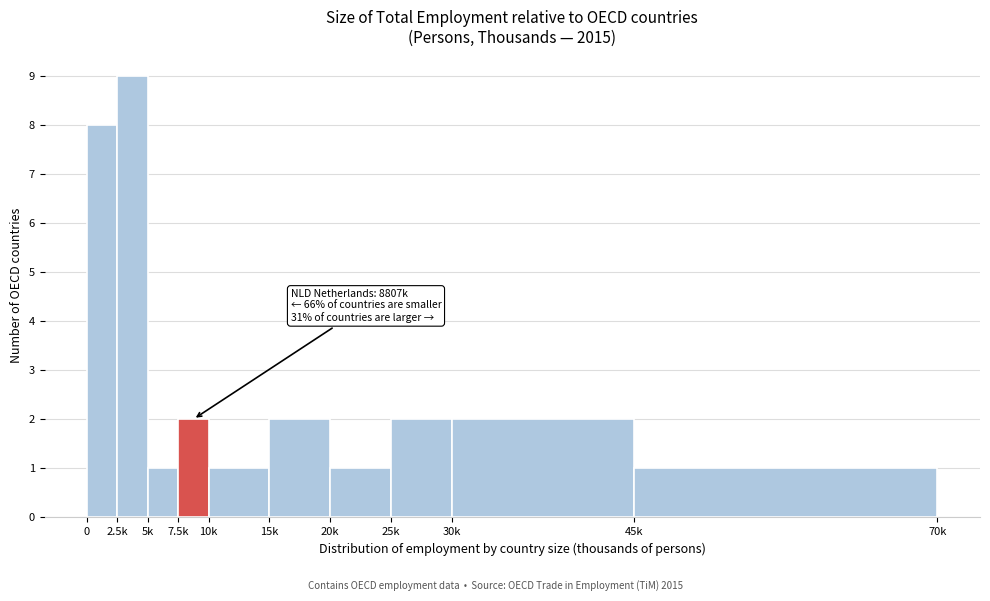

Reading left to right, transcribe all the data shown in this chart.

0=8	2.5k=9	5k=1	7.5k=2	10k=1	15k=2	20k=1	25k=2	30k=2	45k=1